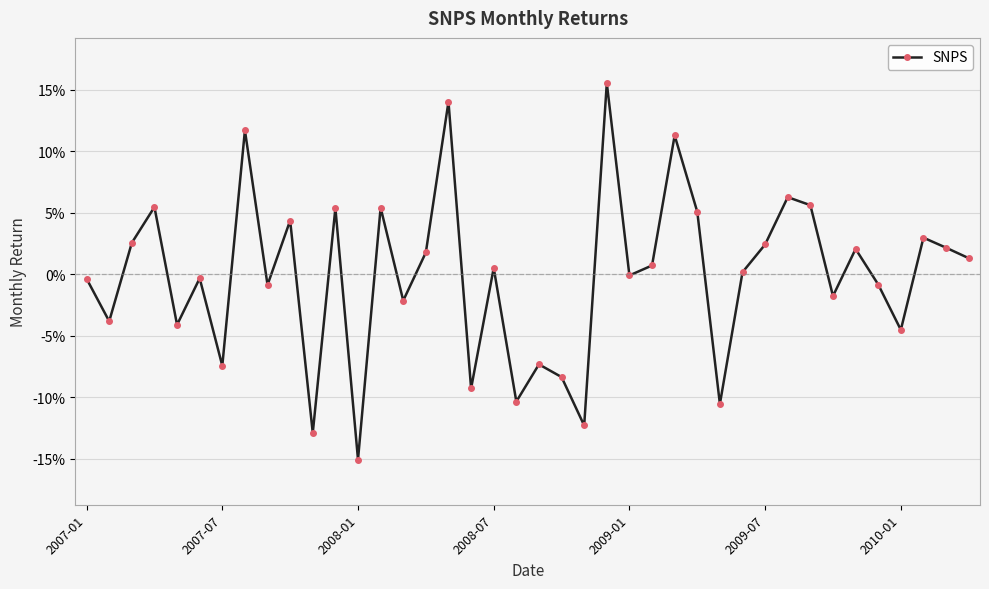

Is this an area chart (filled region under the line)?

No